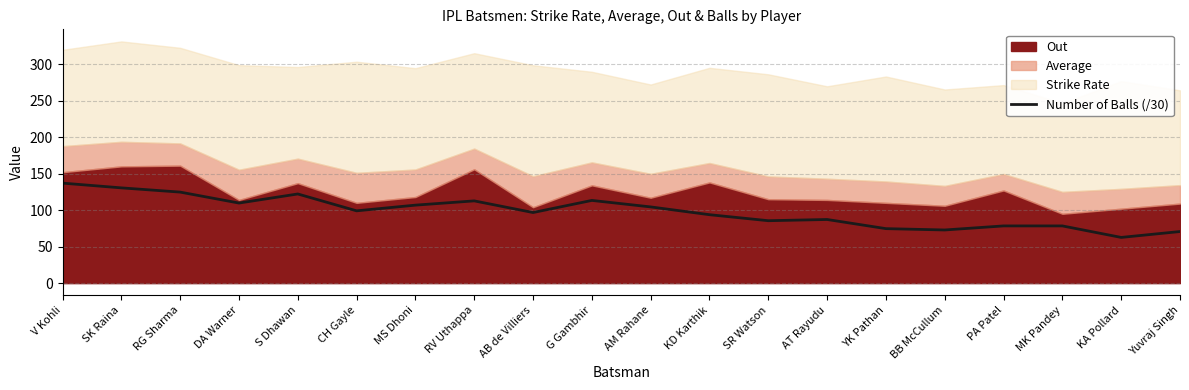

Where is the data nearest to the value 99?

CH Gayle